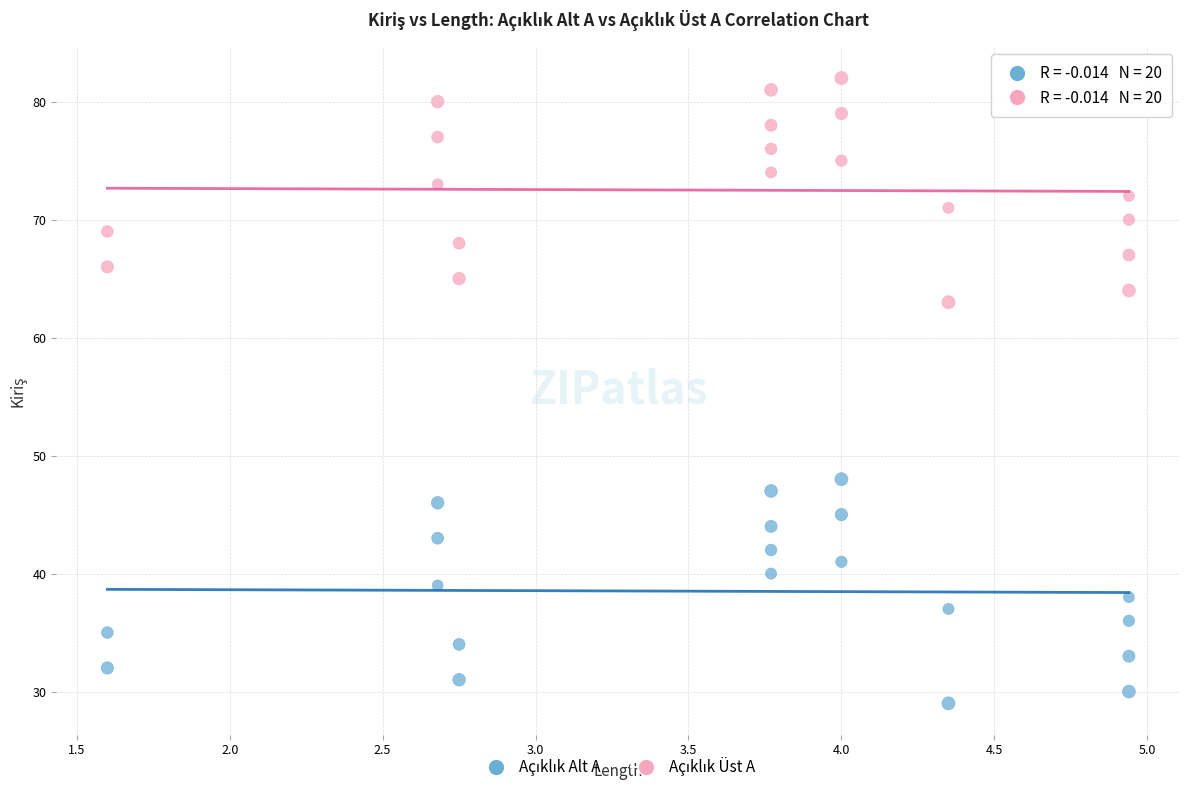

Across all series, what Y value is closest to 55?

48